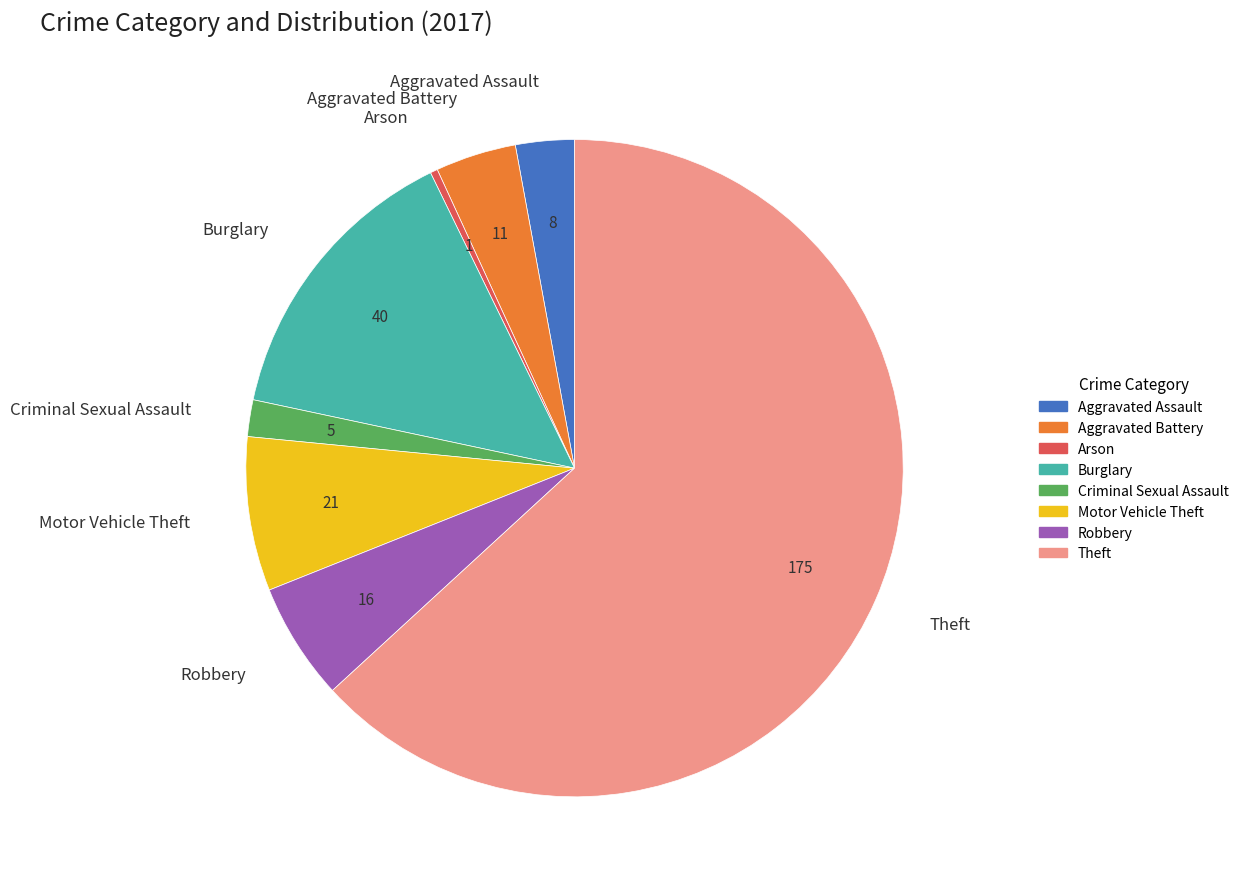

Is there any slice that represents more than half of the pie?

Yes